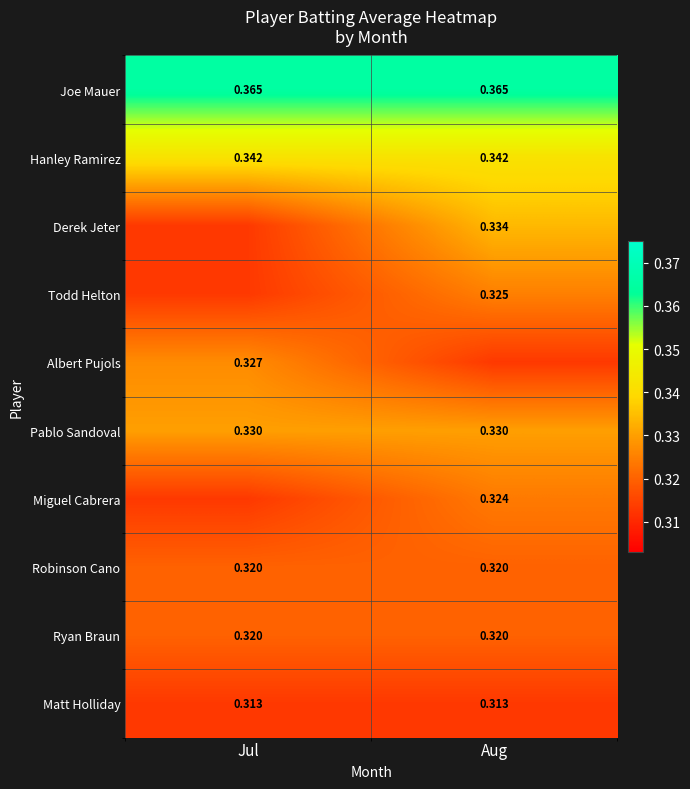

The Matt Holliday series shows 0.2 at Aug. True or false?

False